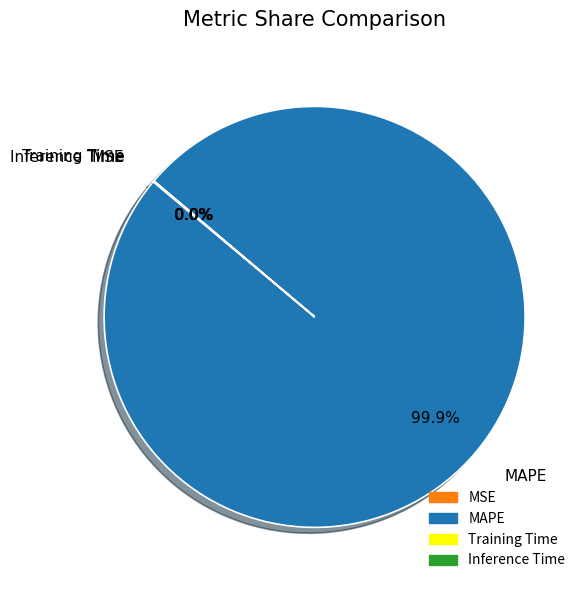

Which category has the biggest portion of the pie?

MAPE